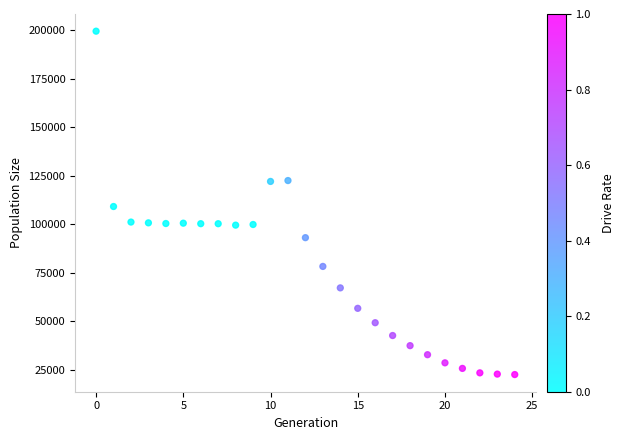

What is the range of Y values (max minus min)?

177020